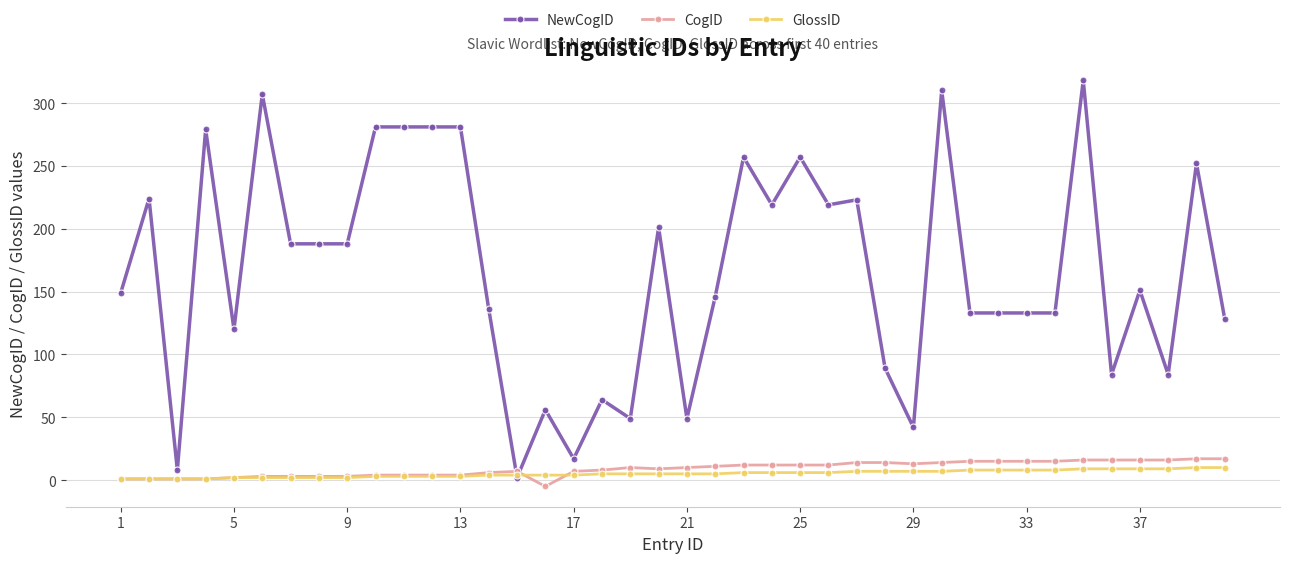

What is the value of the CogID point at the 38th from the left?

16